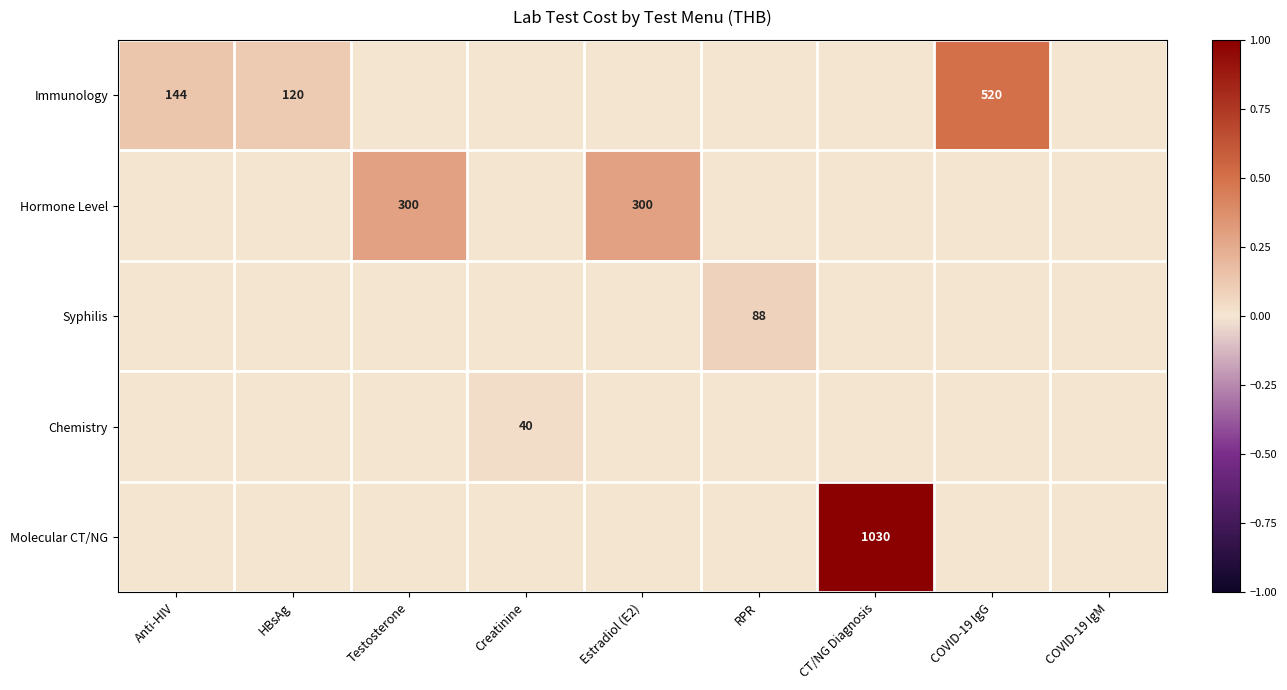

True or false: Chemistry has a value of -0.0 at CT/NG Diagnosis.

False